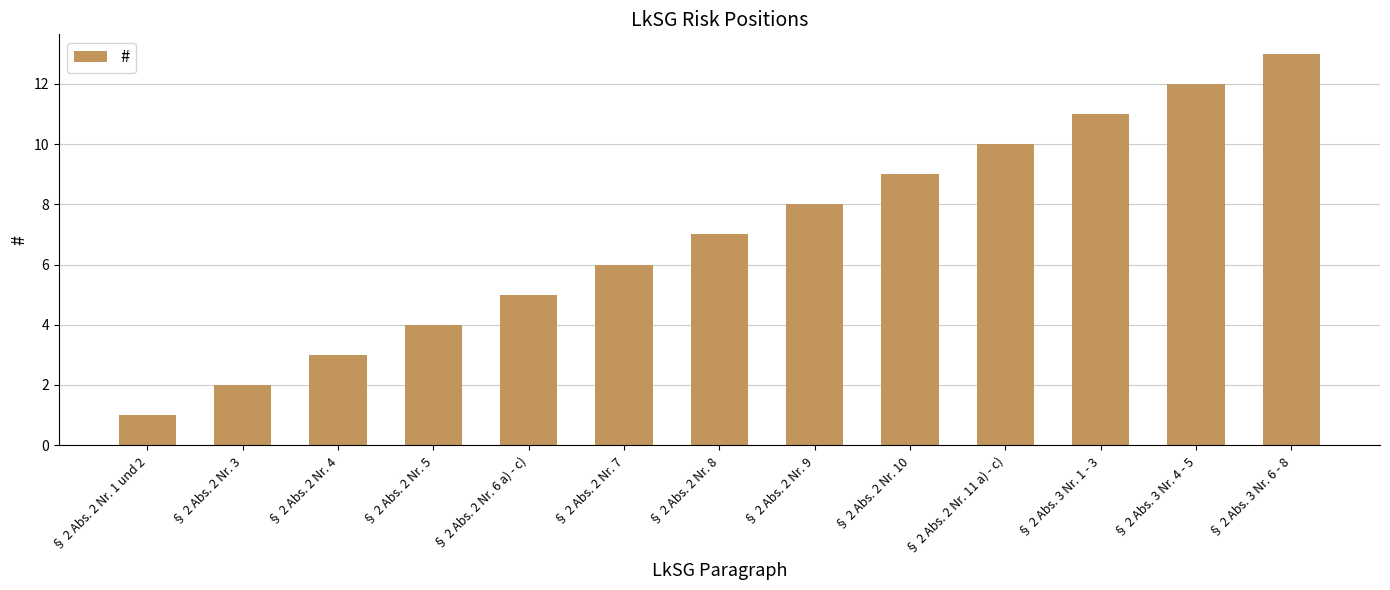

Reading left to right, extract all data points from this chart.

§ 2 Abs. 2 Nr. 1 und 2=1	§ 2 Abs. 2 Nr. 3=2	§ 2 Abs. 2 Nr. 4=3	§ 2 Abs. 2 Nr. 5=4	§ 2 Abs. 2 Nr. 6 a) - c)=5	§ 2 Abs. 2 Nr. 7=6	§ 2 Abs. 2 Nr. 8=7	§ 2 Abs. 2 Nr. 9=8	§ 2 Abs. 2 Nr. 10=9	§ 2 Abs. 2 Nr. 11 a) - c)=10	§ 2 Abs. 3 Nr. 1 - 3=11	§ 2 Abs. 3 Nr. 4 - 5=12	§ 2 Abs. 3 Nr. 6 - 8=13